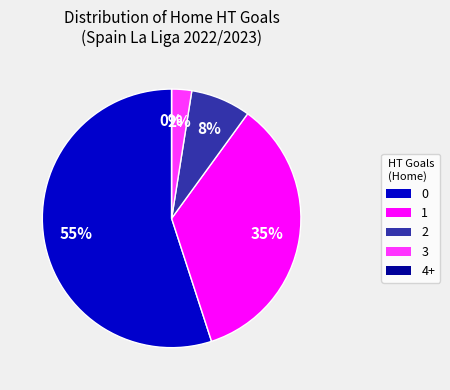

What is the ratio of the value at 4+ to the value at 3?

0.3